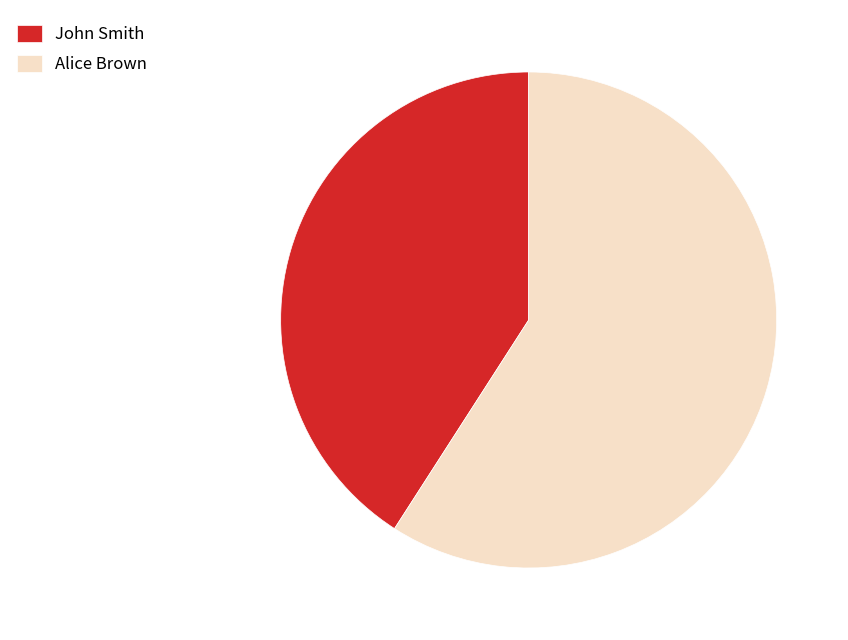

Which slice represents more than half of the pie?

Alice Brown